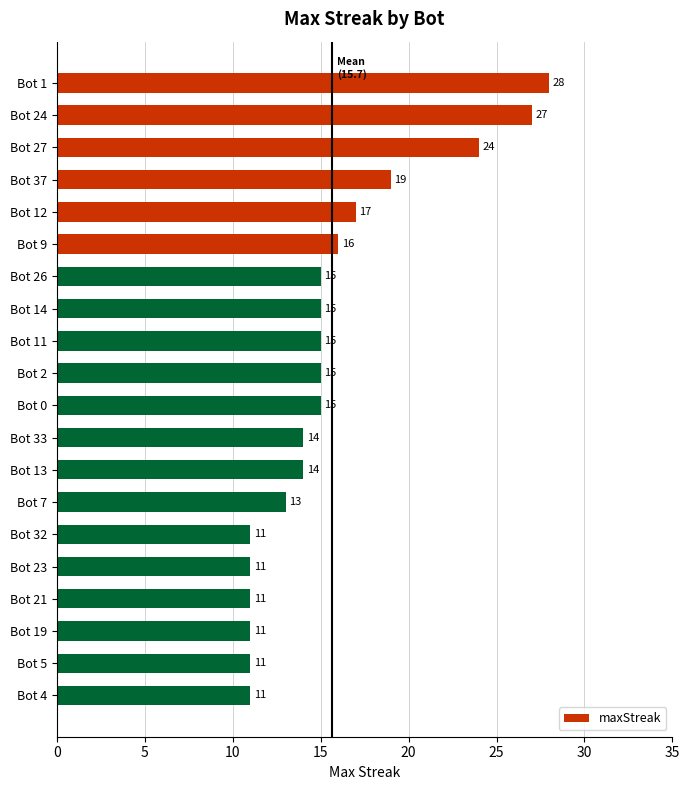

Reading bottom to top, transcribe all the data shown in this chart.

Bot 4=11	Bot 5=11	Bot 19=11	Bot 21=11	Bot 23=11	Bot 32=11	Bot 7=13	Bot 13=14	Bot 33=14	Bot 0=15	Bot 2=15	Bot 11=15	Bot 14=15	Bot 26=15	Bot 9=16	Bot 12=17	Bot 37=19	Bot 27=24	Bot 24=27	Bot 1=28